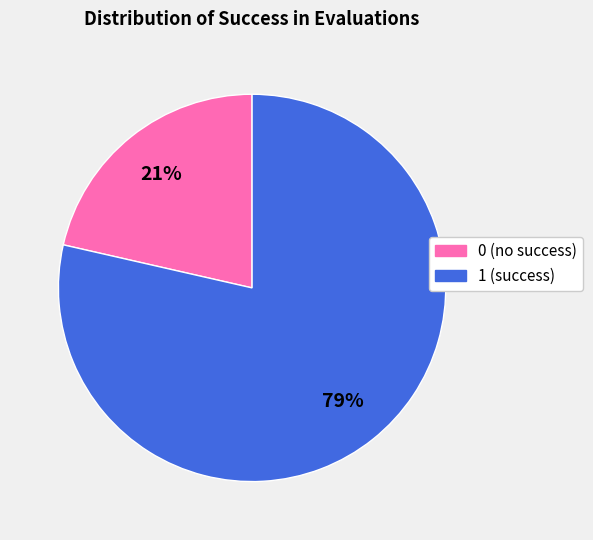

How many slices are in this pie chart?

2